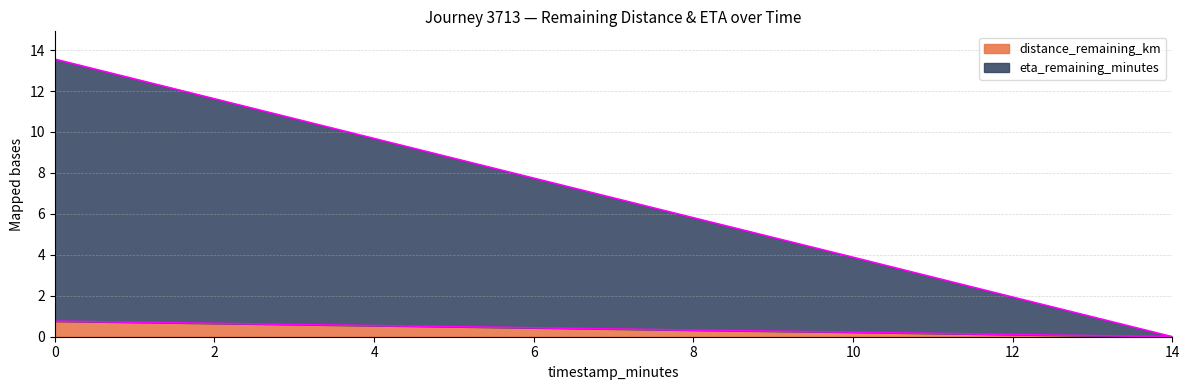

True or false: eta_remaining_minutes and distance_remaining_km cross at least once.

False